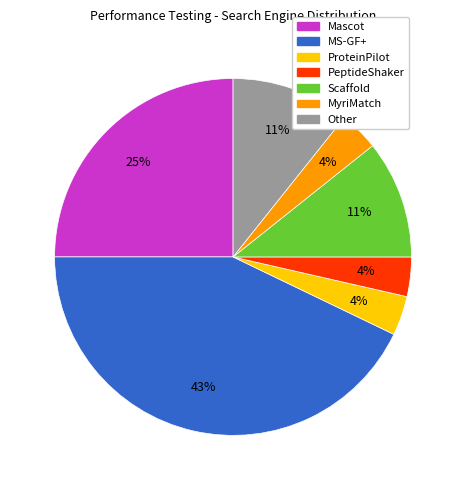

Does Mascot account for over 50% of the chart?

No